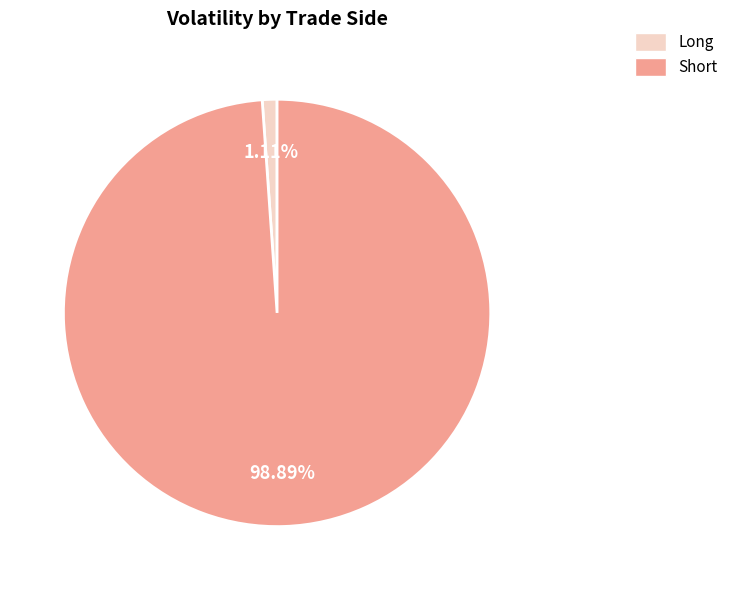

Is there a majority slice in this chart?

Yes